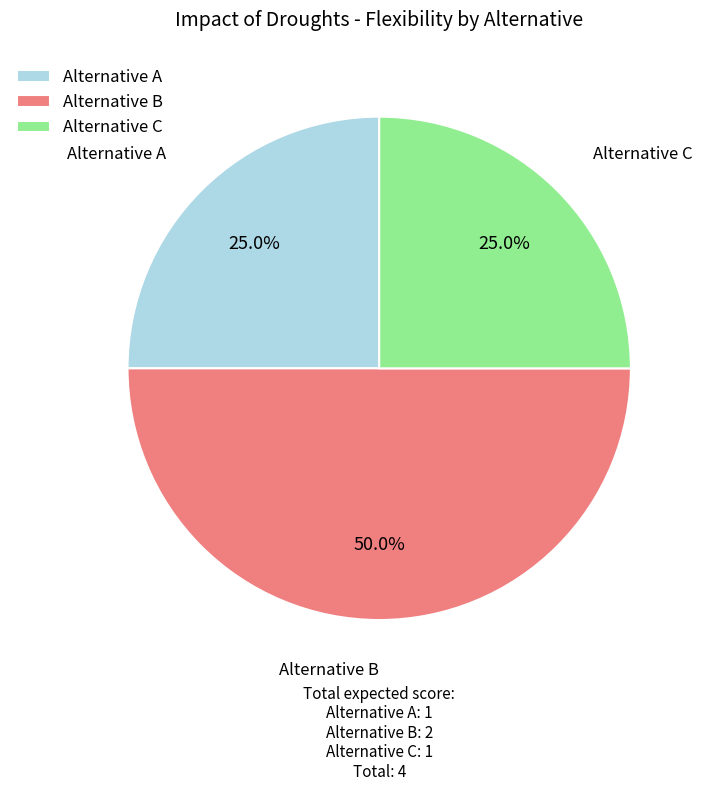

Does Alternative A represent more than half of the total?

No